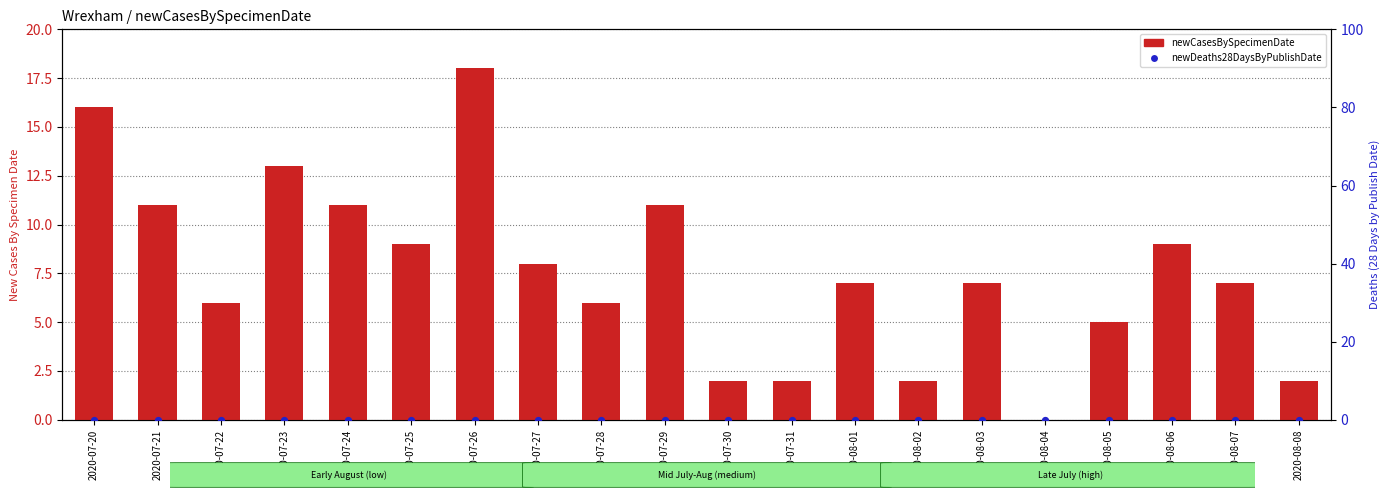

Which series contains the highest Y value?

newCasesBySpecimenDate